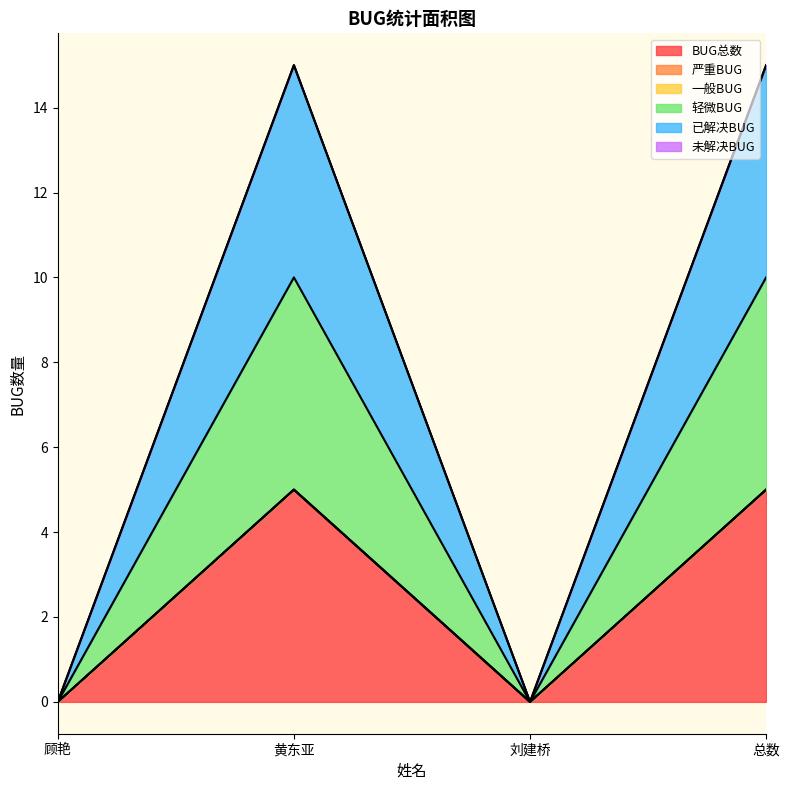

Reading left to right, extract all data points from this chart.

BUG总数: 0	5	0	5
轻微BUG: 0	5	0	5
已解决BUG: 0	5	0	5